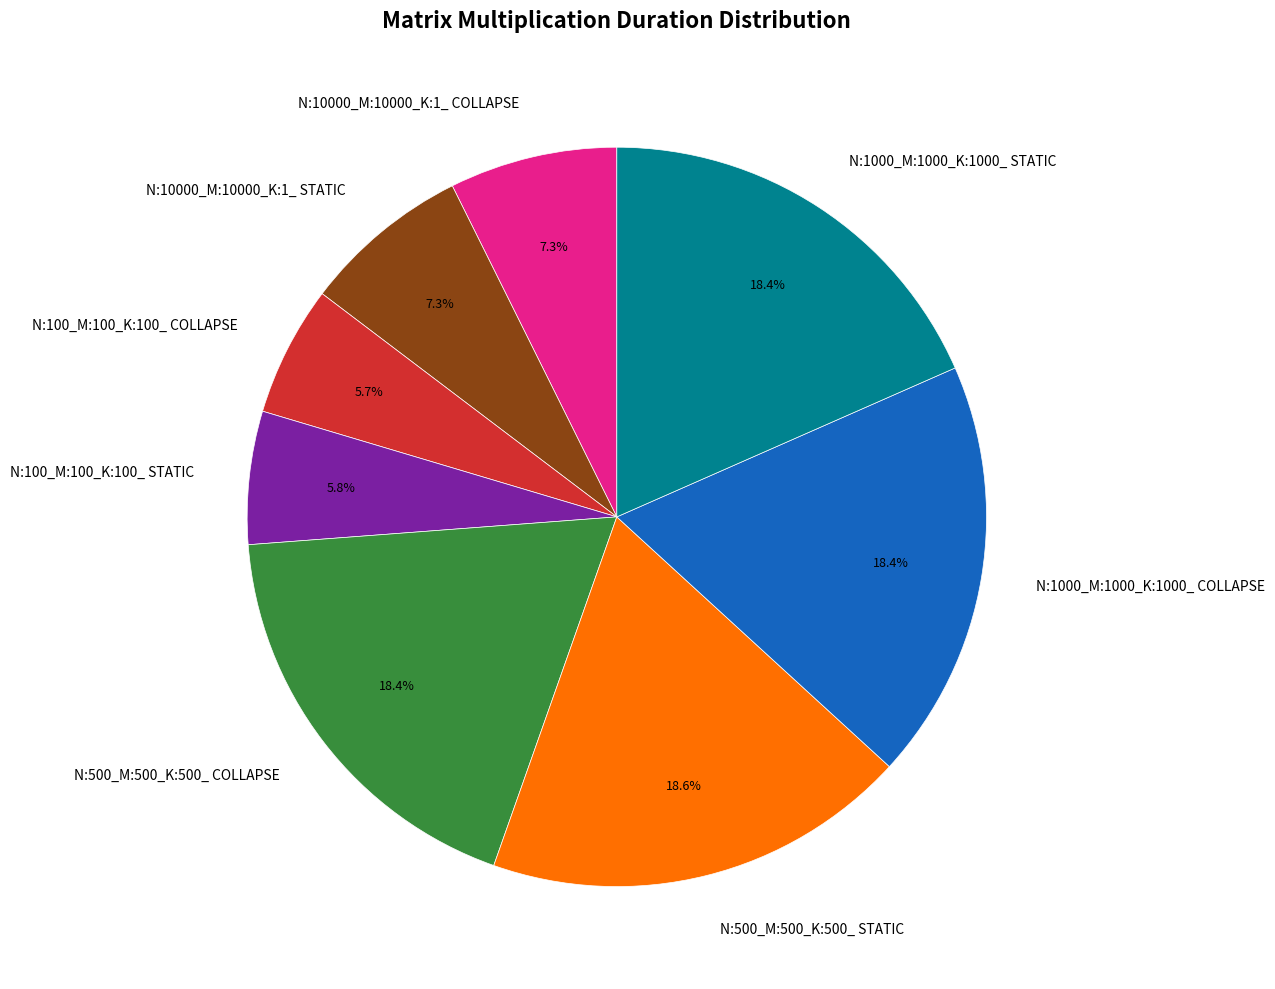

Which has a higher value, N:1000_M:1000_K:1000_ STATIC or N:100_M:100_K:100_ STATIC?

N:1000_M:1000_K:1000_ STATIC